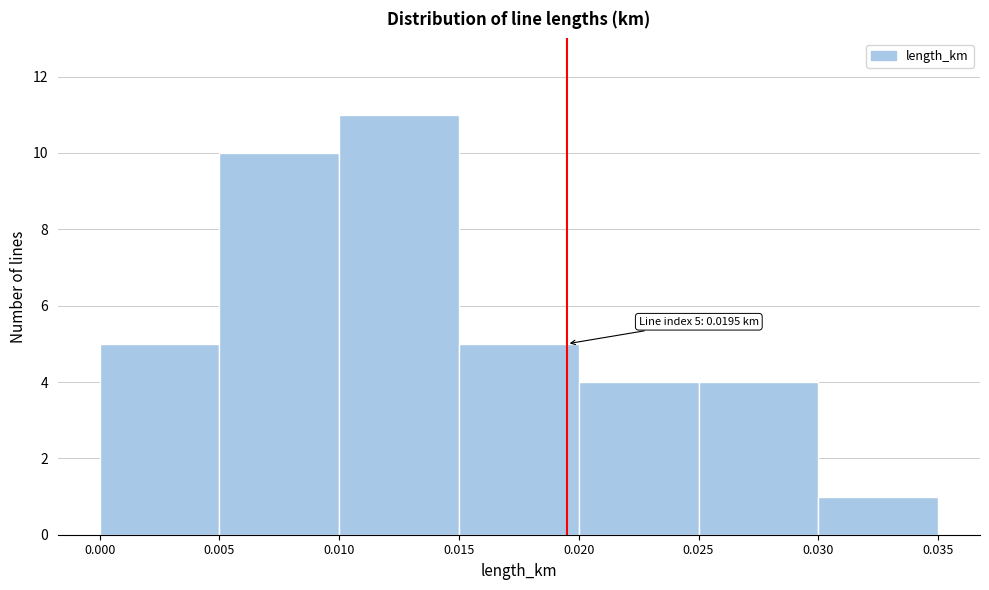

Over which range of the x-axis is the bar tallest?

0.010 to 0.015